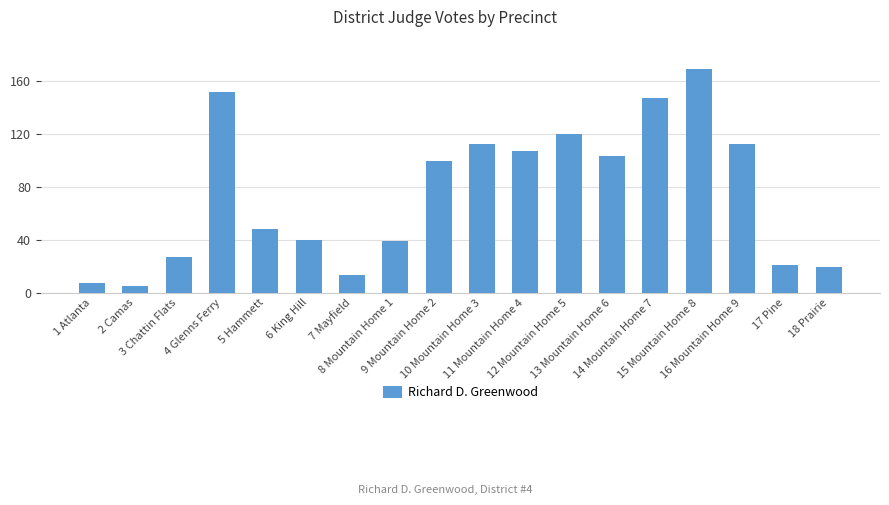

Reading left to right, extract all data points from this chart.

7	5	27	151	48	40	13	39	99	112	107	120	103	147	169	112	21	19